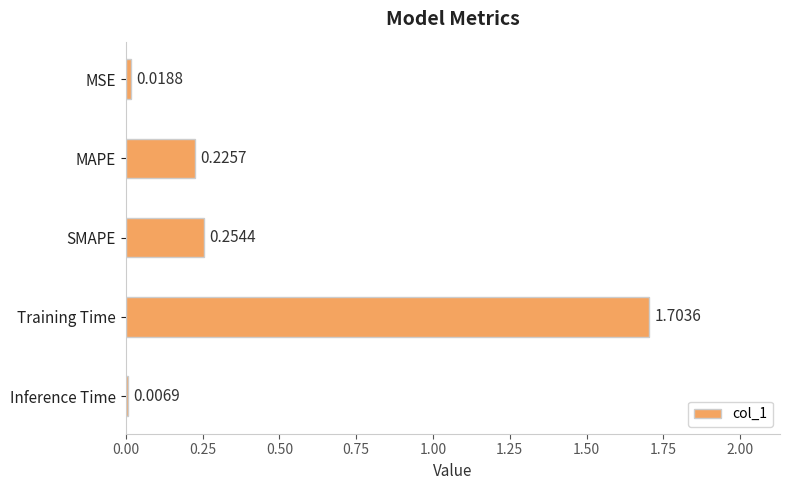

Which category has the lowest value across all series?

Inference Time